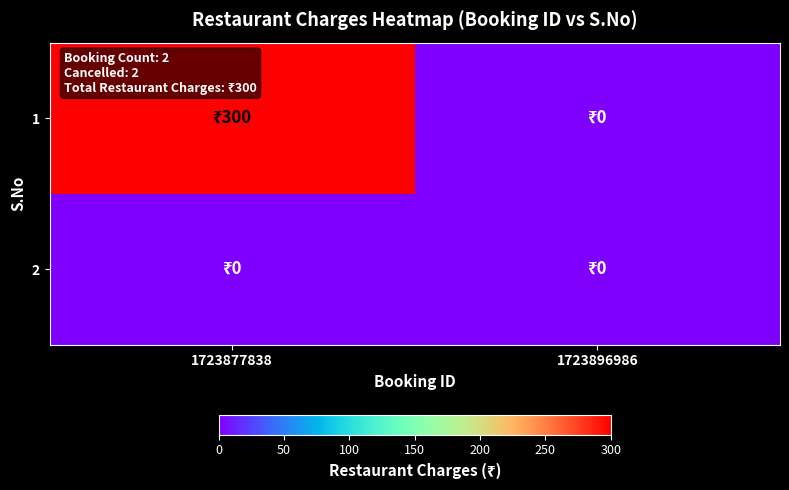

Reading left to right, transcribe all the data shown in this chart.

1: 1723877838=300	1723896986=0
2: 1723877838=0	1723896986=0